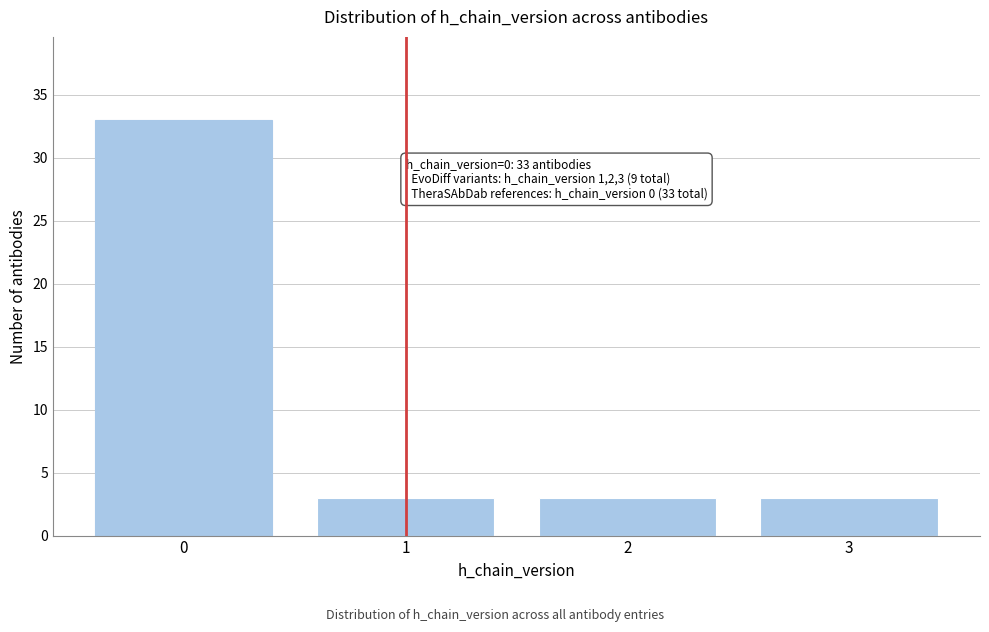

Reading left to right, extract all data points from this chart.

0=33	1=3	2=3	3=3